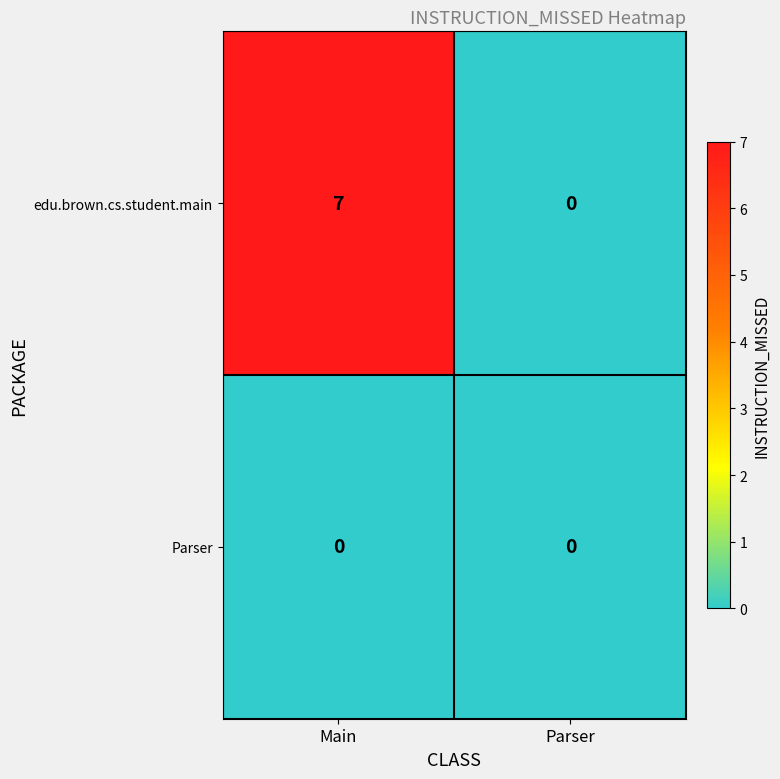

The value of Parser at Parser is 0. True or false?

True